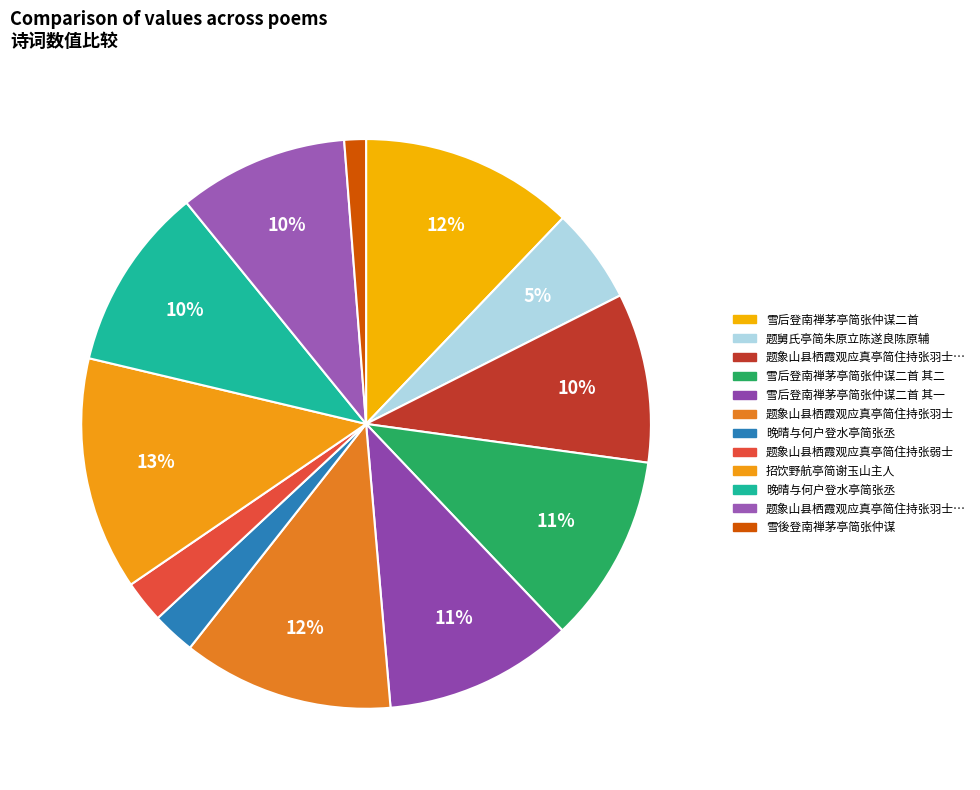

What is the smallest slice in the pie chart?

雪後登南禅茅亭简张仲谋